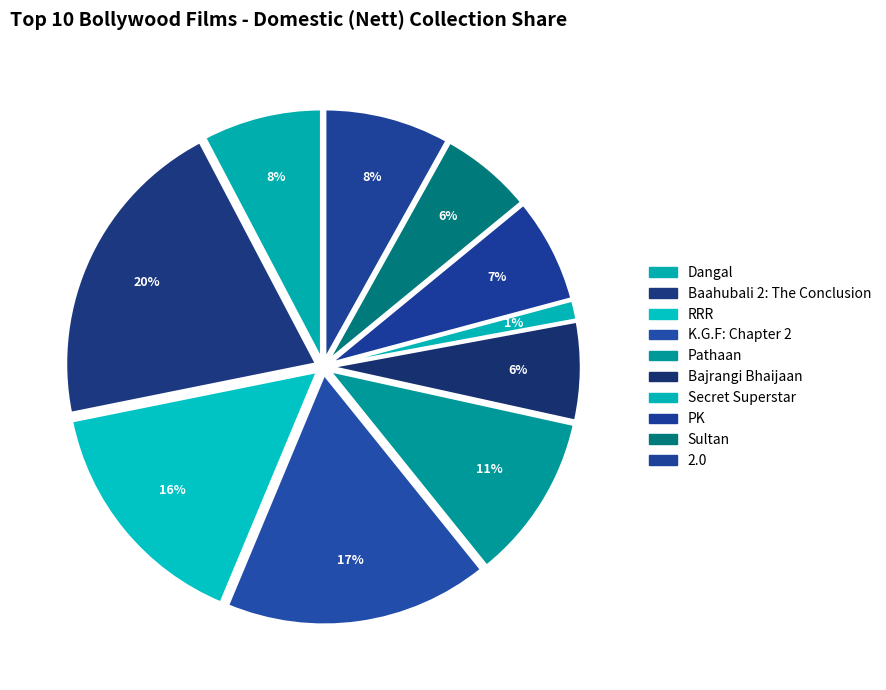

The Sultan slice represents 6% of the pie. True or false?

True